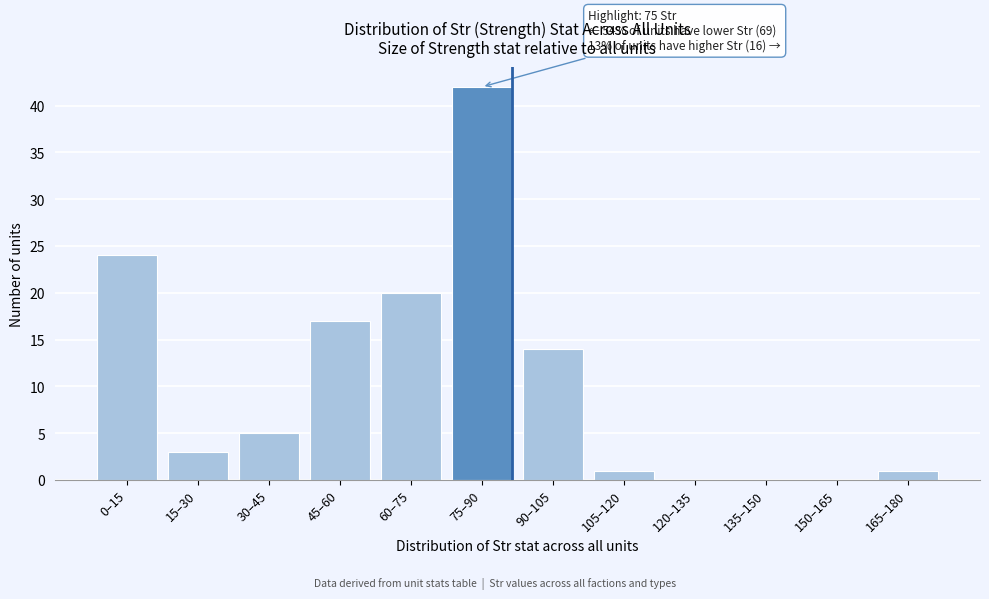

Reading left to right, what are all the values shown in this chart?

0–15=24	15–30=3	30–45=5	45–60=17	60–75=20	75–90=42	90–105=14	105–120=1	120–135=0	135–150=0	150–165=0	165–180=1